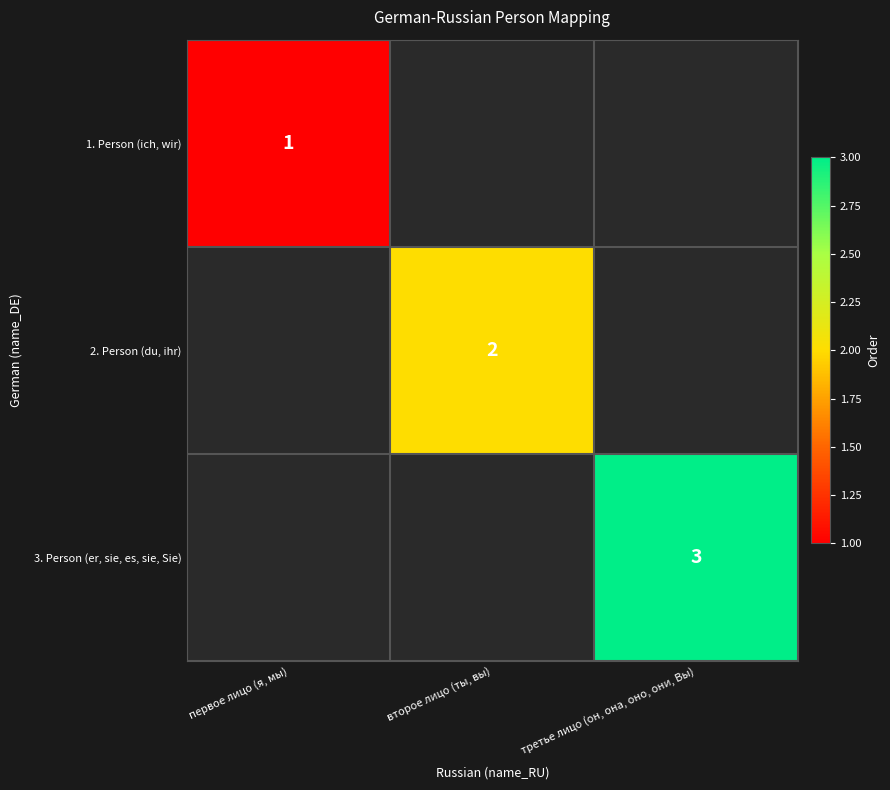

The 1. Person (ich, wir) series shows 0 at первое лицо (я, мы). True or false?

False